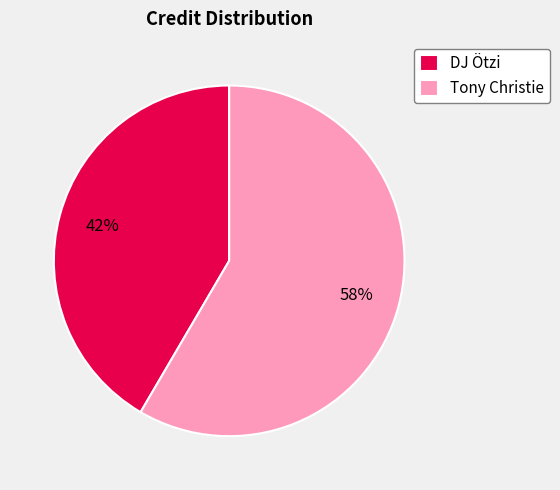

What is the smallest slice in the pie chart?

DJ Ötzi